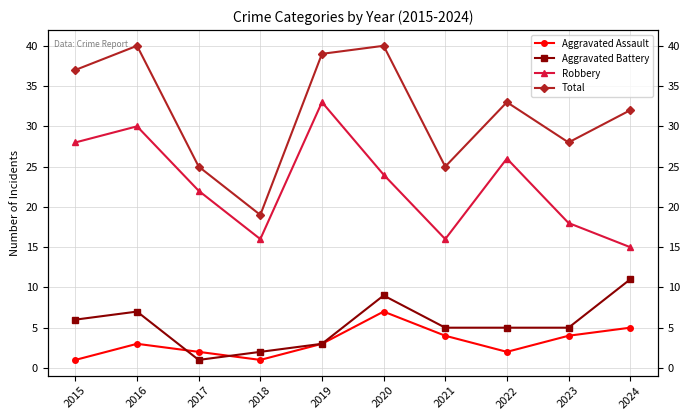

True or false: Robbery has more than 1 points higher than both neighbors.

True